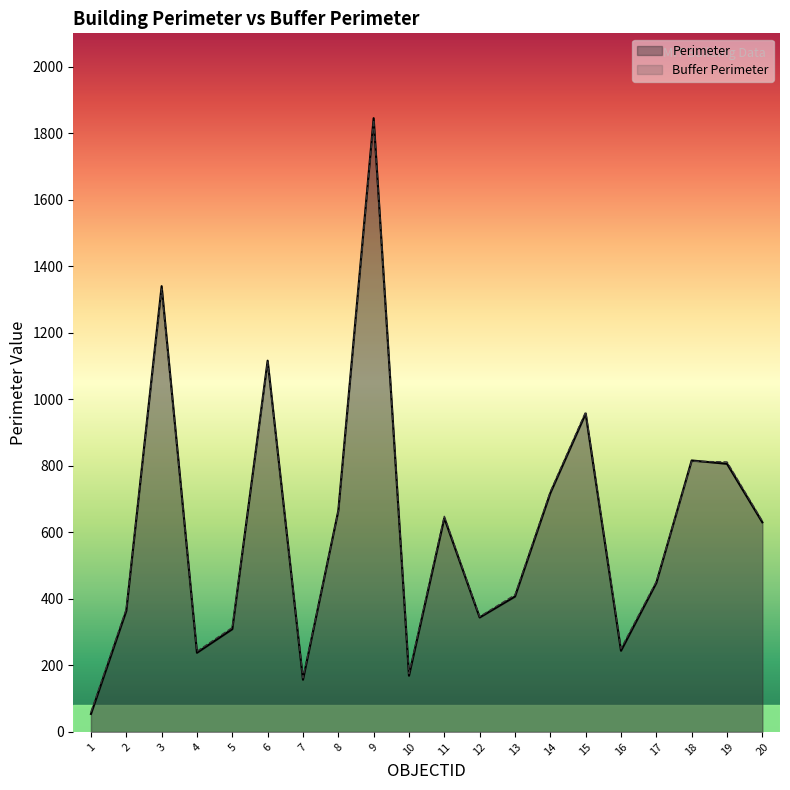

What is the value of the Perimeter point at the 12th from the left?

344.0